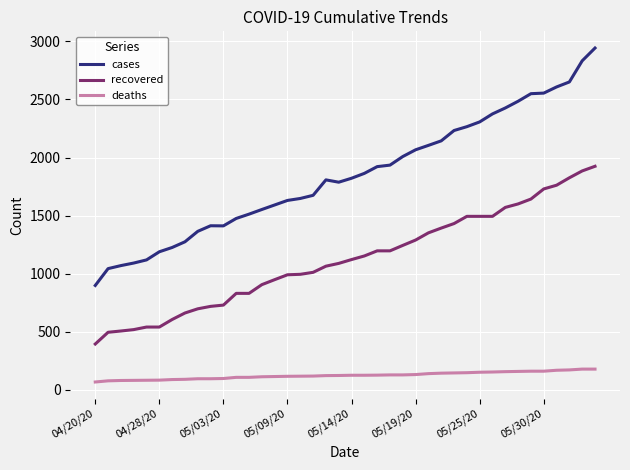

True or false: deaths and recovered cross at least once.

False